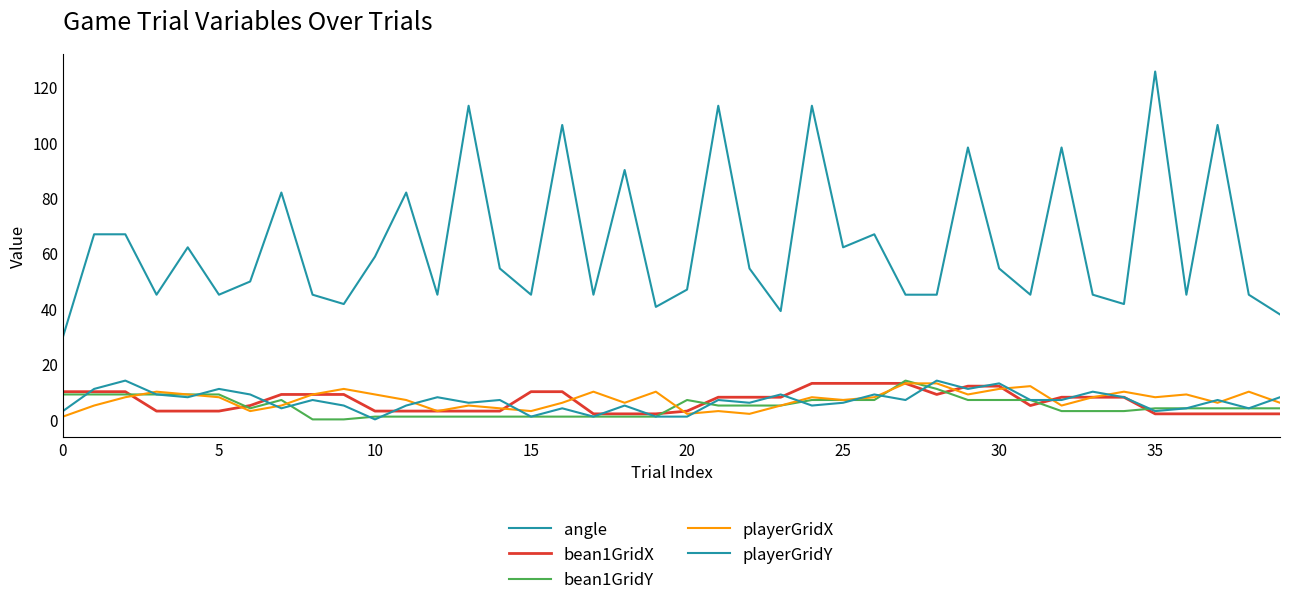

Reading right to left, what are all the values shown in this chart?

angle: 37.9	45.0	106.3	45.0	125.5	41.6	45.0	98.1	45.0	54.5	98.1	45.0	45.0	66.8	62.1	113.2	39.1	54.5	113.2	46.8	40.6	90.0	45.0	106.3	45.0	54.5	113.2	45.0	81.9	58.7	41.6	45.0	81.9	49.8	45.0	62.1	45.0	66.8	66.8	29.7
bean1GridX: 2.0	2.0	2.0	2.0	2.0	8.0	8.0	8.0	5.0	12.0	12.0	9.0	13.0	13.0	13.0	13.0	8.0	8.0	8.0	3.0	2.0	2.0	2.0	10.0	10.0	3.0	3.0	3.0	3.0	3.0	9.0	9.0	9.0	5.0	3.0	3.0	3.0	10.0	10.0	10.0
bean1GridY: 4.0	4.0	4.0	4.0	4.0	3.0	3.0	3.0	7.0	7.0	7.0	11.0	14.0	7.0	7.0	7.0	5.0	5.0	5.0	7.0	1.0	1.0	1.0	1.0	1.0	1.0	1.0	1.0	1.0	1.0	0.0	0.0	7.0	4.0	9.0	9.0	9.0	9.0	9.0	9.0
playerGridX: 6.0	10.0	6.0	9.0	8.0	10.0	8.0	5.0	12.0	11.0	9.0	13.0	13.0	8.0	7.0	8.0	5.0	2.0	3.0	2.0	10.0	6.0	10.0	6.0	3.0	4.0	5.0	3.0	7.0	9.0	11.0	9.0	5.0	3.0	8.0	9.0	10.0	8.0	5.0	1.0
playerGridY: 8.0	4.0	7.0	4.0	3.0	8.0	10.0	7.0	7.0	13.0	11.0	14.0	7.0	9.0	6.0	5.0	9.0	6.0	7.0	1.0	1.0	5.0	1.0	4.0	1.0	7.0	6.0	8.0	5.0	0.0	5.0	7.0	4.0	9.0	11.0	8.0	9.0	14.0	11.0	3.0